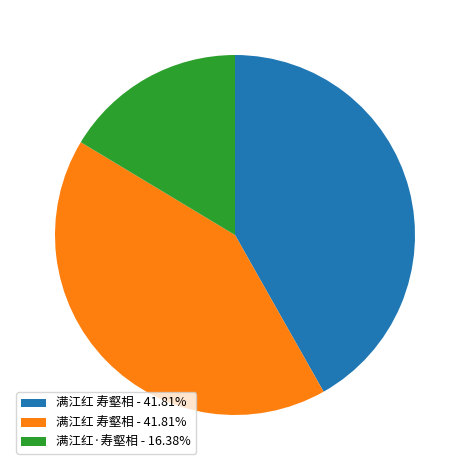

Is there any slice that represents more than half of the pie?

No